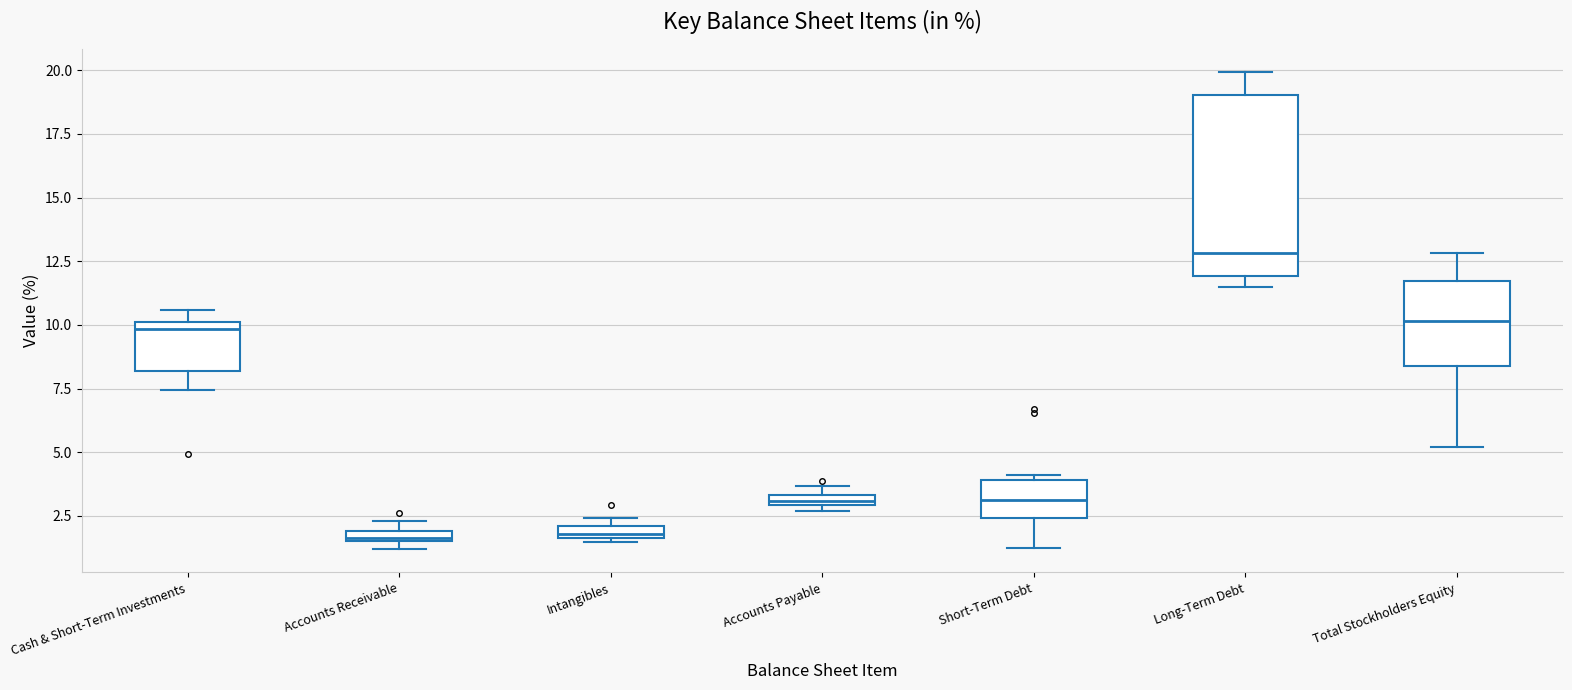

Which box is the tallest, from its lower edge to its upper edge?

Long-Term Debt